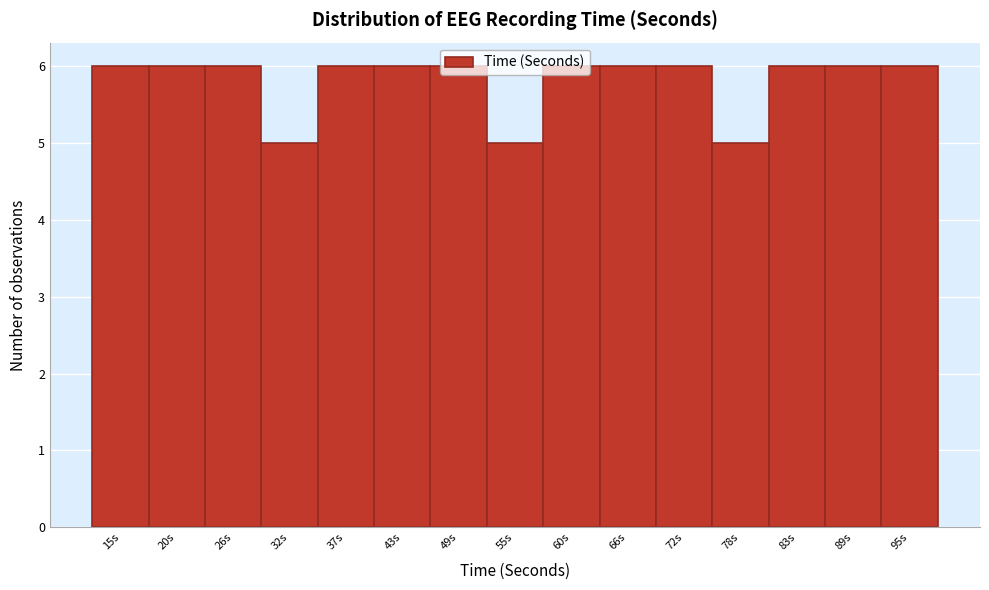

True or false: the data shows 6 at 26s.

True